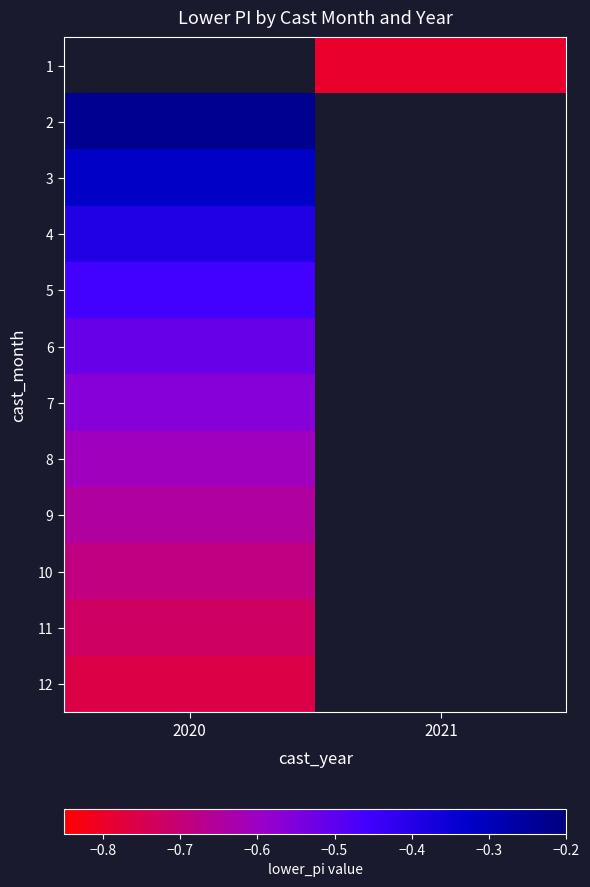

Where is 12 nearest to the value 0?

2020